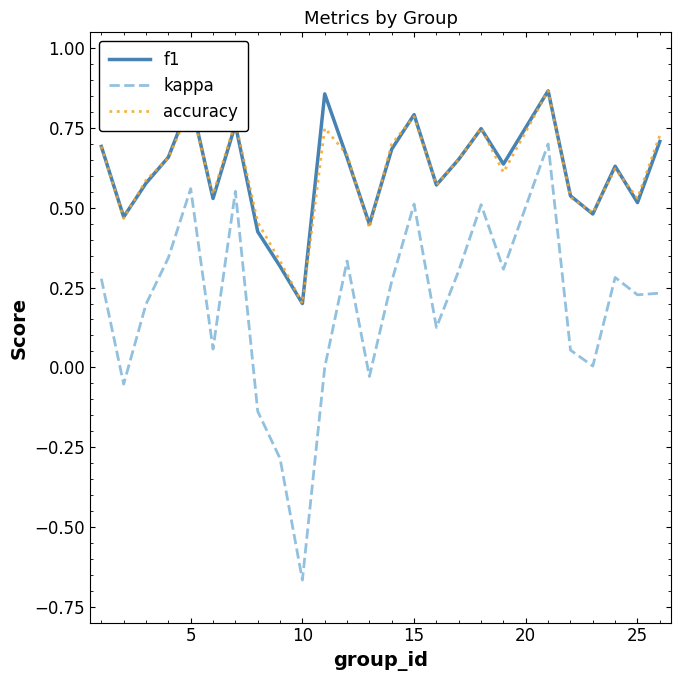

Is this an area chart (filled region under the line)?

No